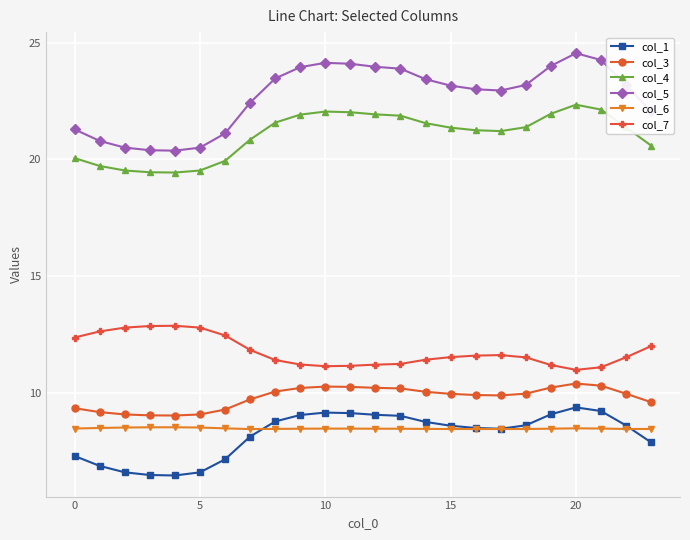

What is the value of the col_7 point at the 19th from the left?

11.5